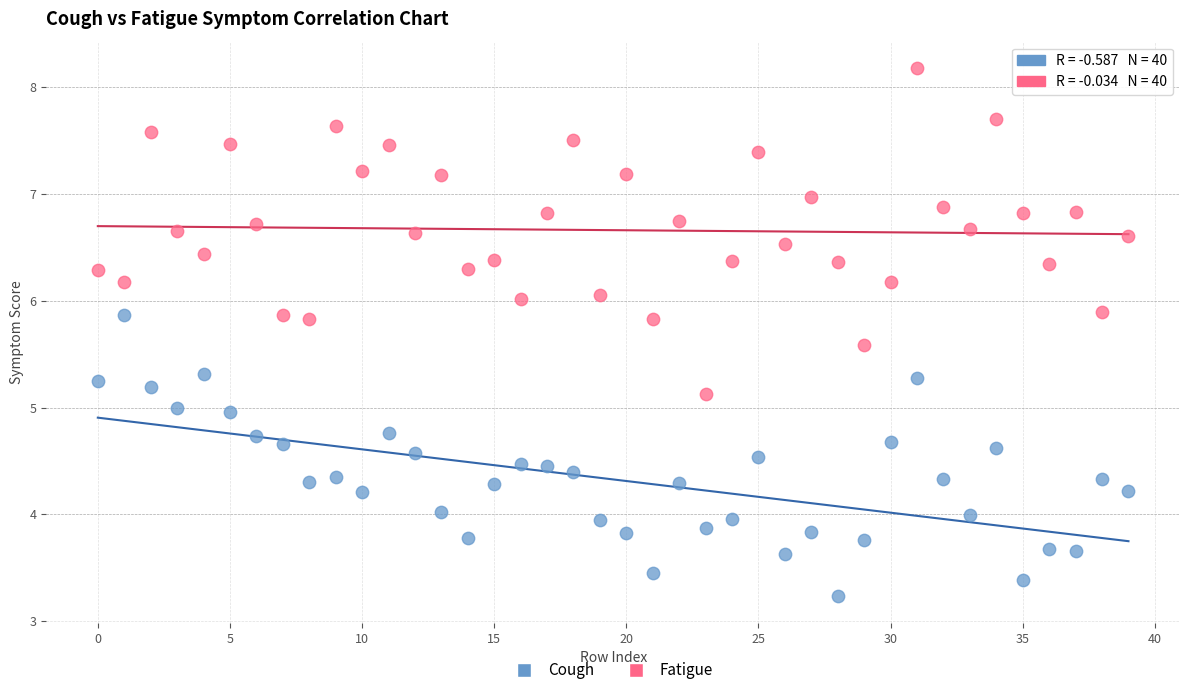

Which series reaches the minimum Y coordinate?

Cough